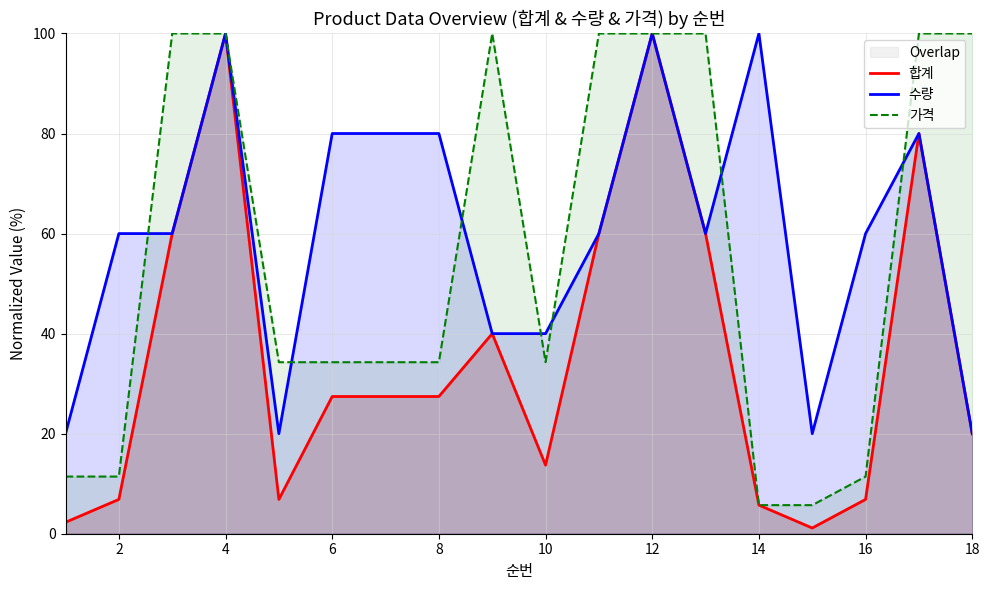

True or false: 합계 and 가격 cross at least once.

False